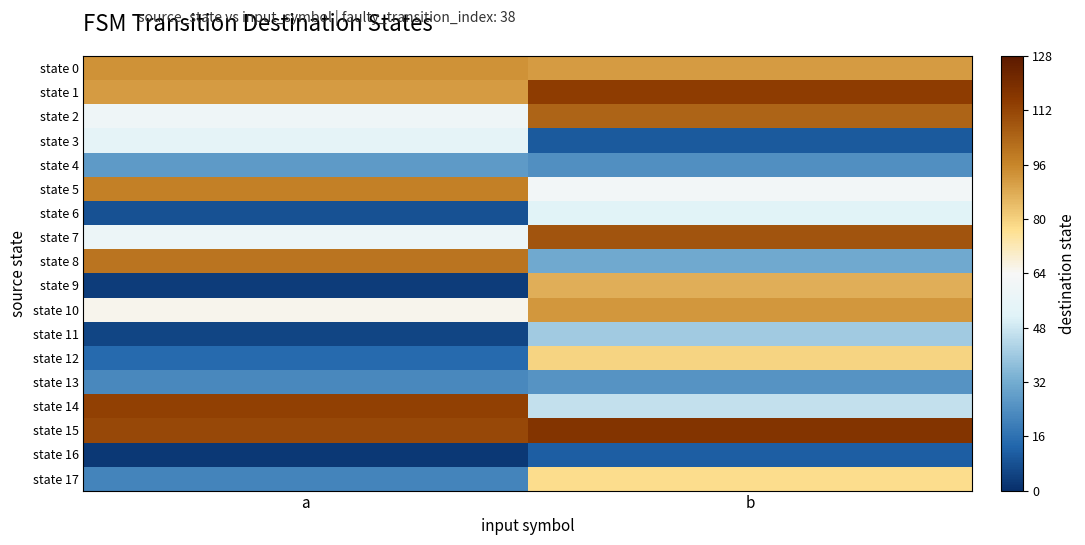

Between a and b, which series saw the biggest shift?

state 9